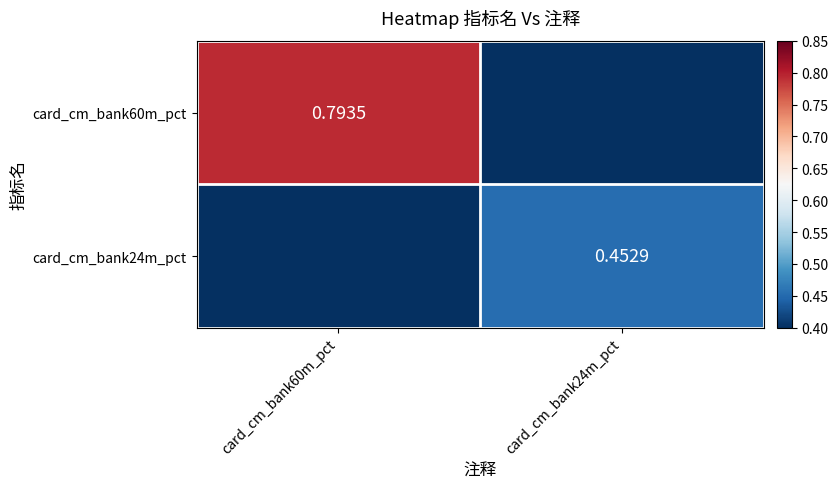

Rank the series by their average value, from highest to lowest.

card_cm_bank60m_pct, card_cm_bank24m_pct